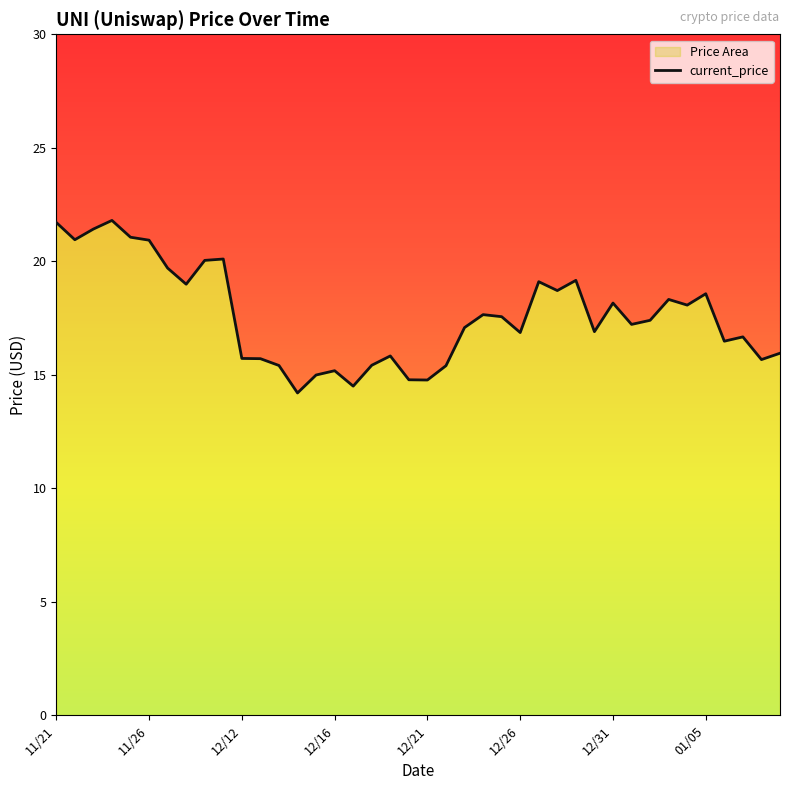

True or false: there are more than 0 points higher than both neighbors.

True